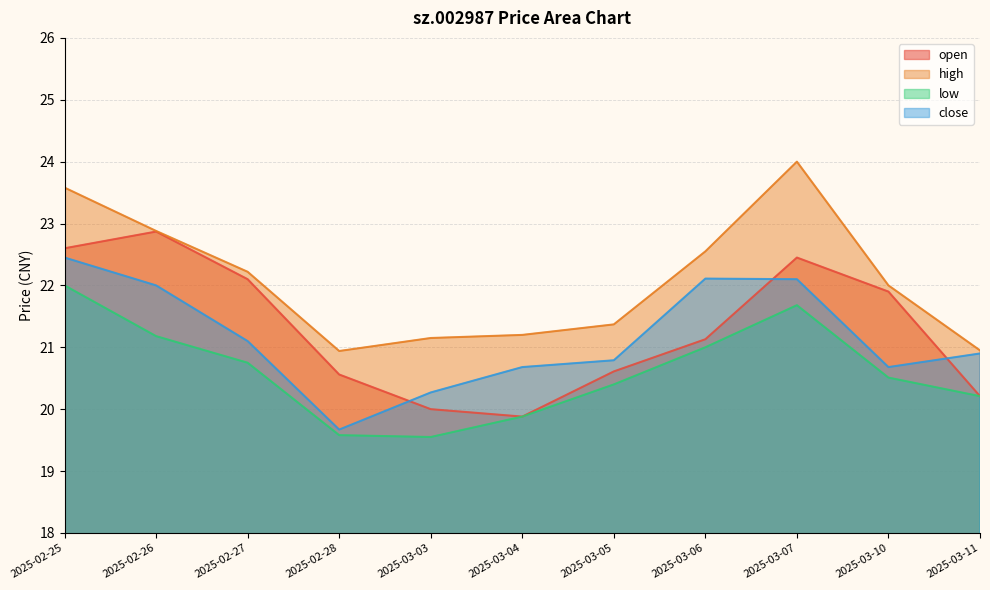

What is the difference between the close values at 2025-03-06 and 2025-03-11?

1.2